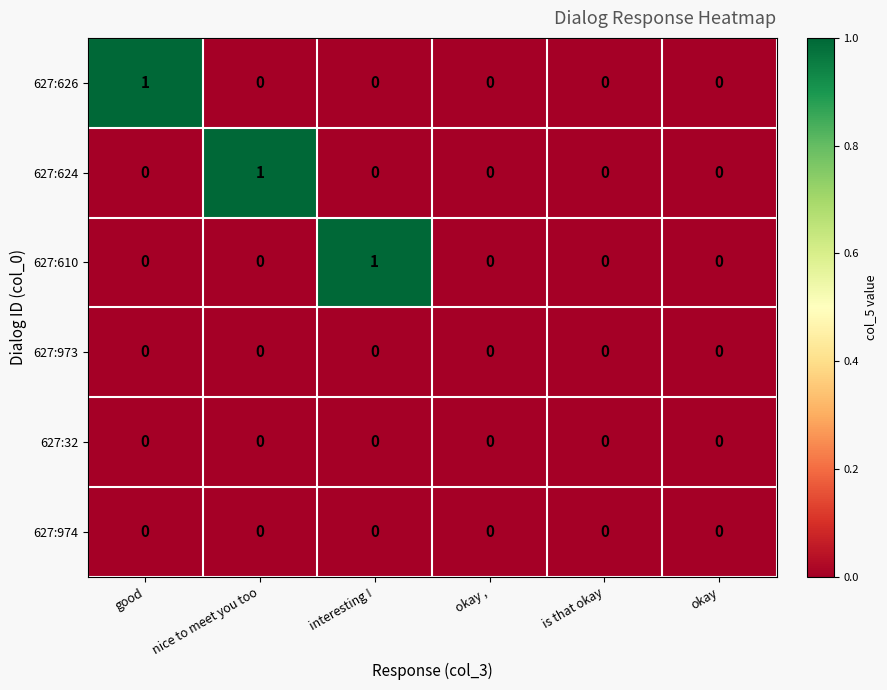

How many 627:624 values are between 0 and 1?

6